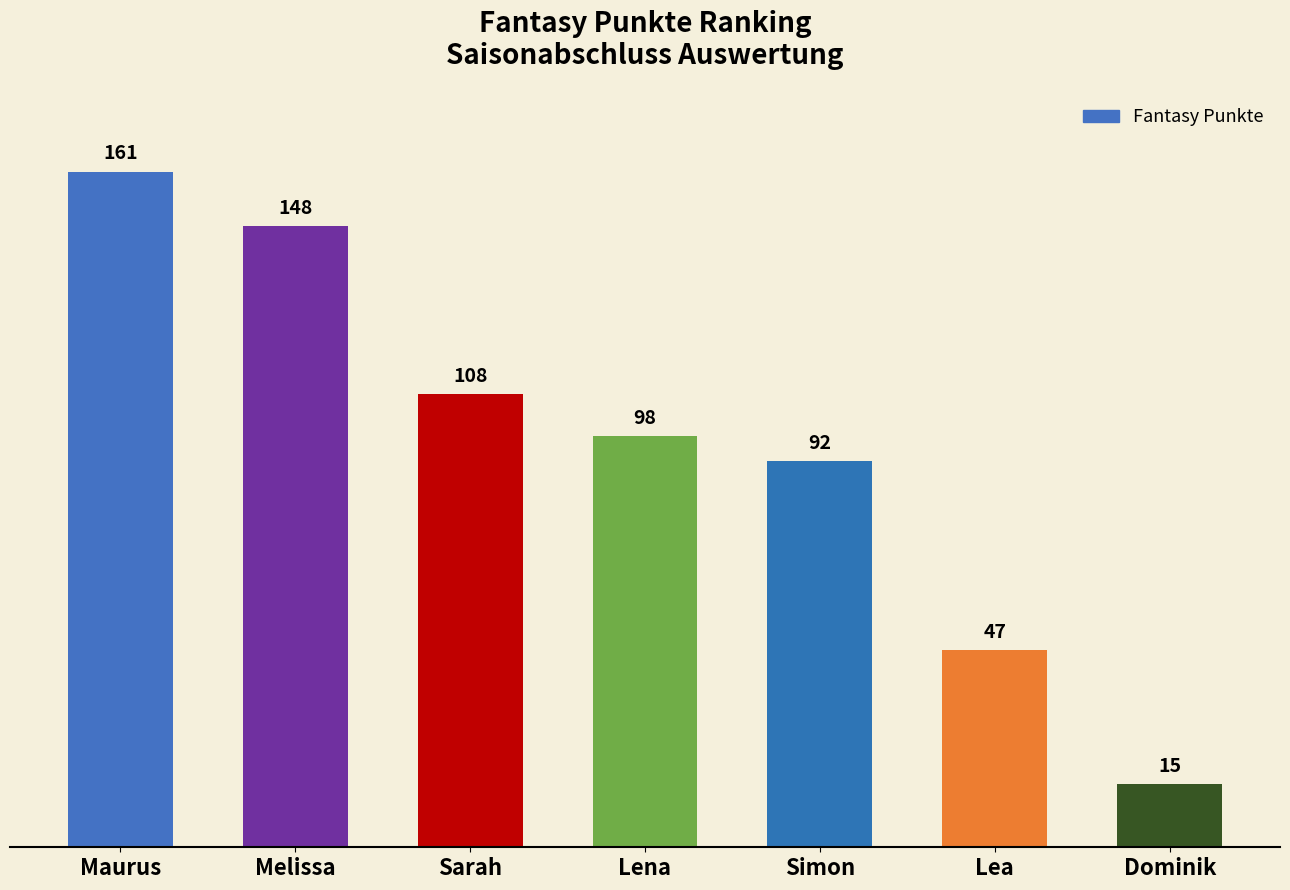

At which category does the chart reach its minimum across all series?

Dominik